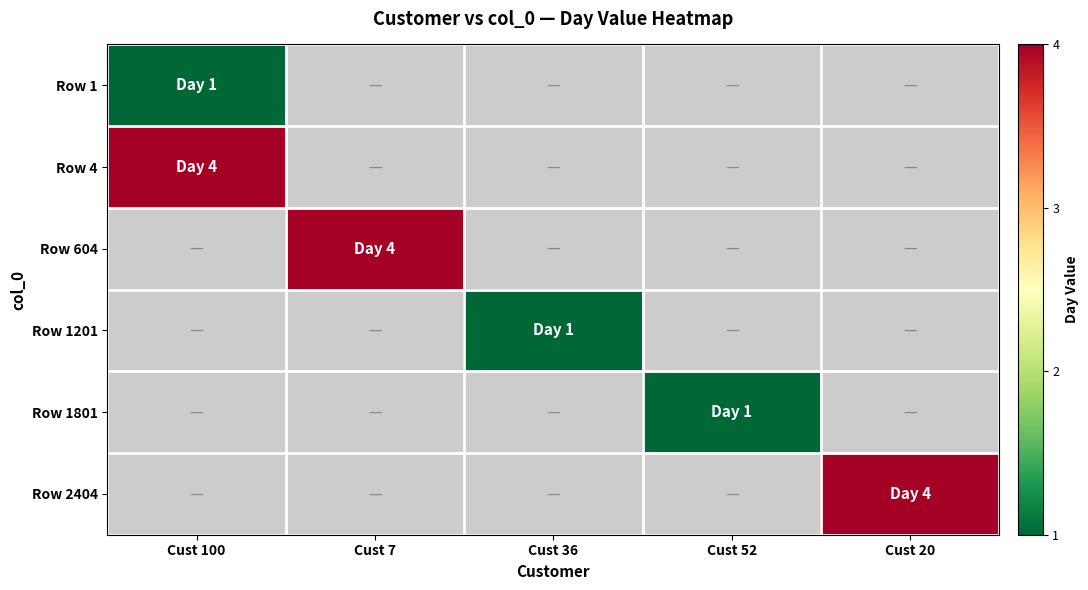

True or false: Row 1801 has a value of 0.5 at Cust 52.

False